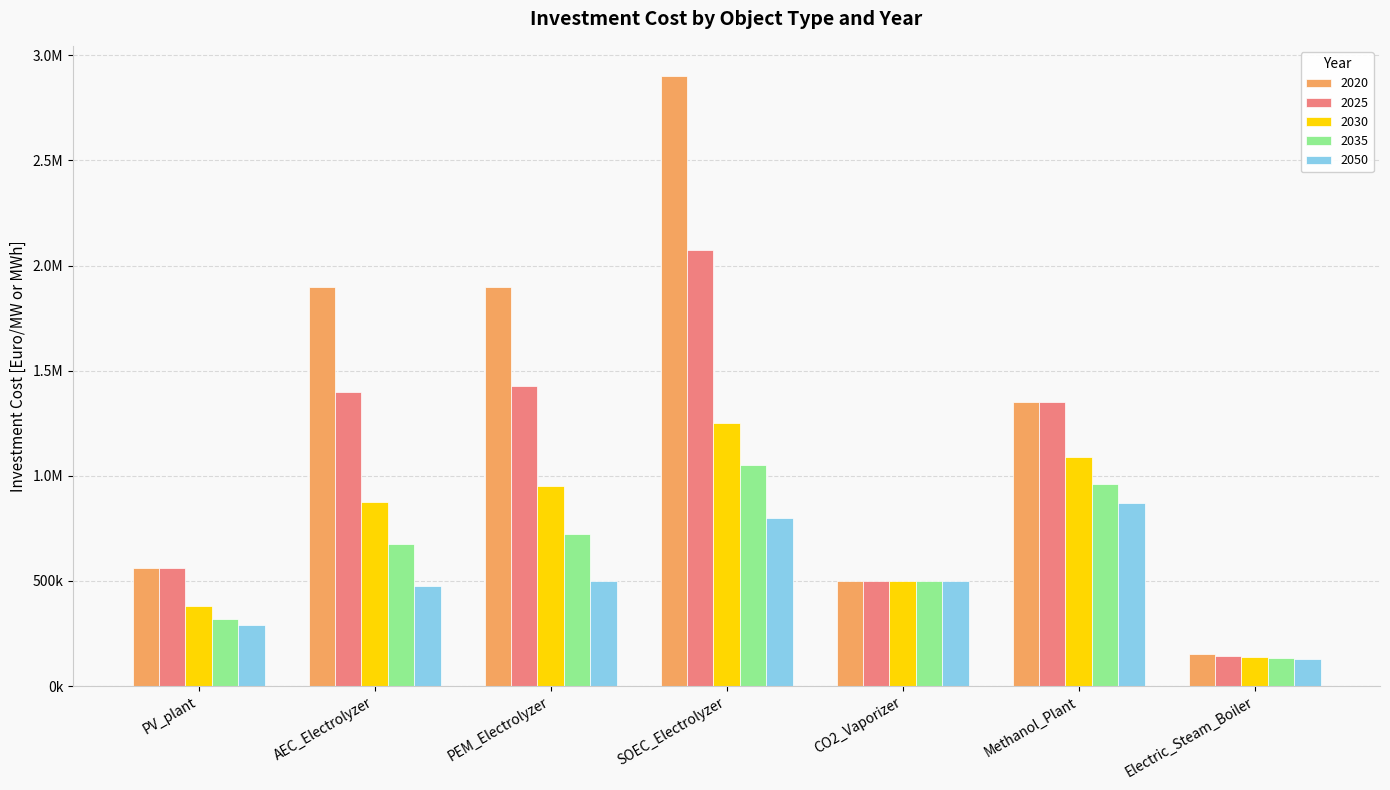

What are all the series names shown in the legend?

2020, 2025, 2030, 2035, 2050